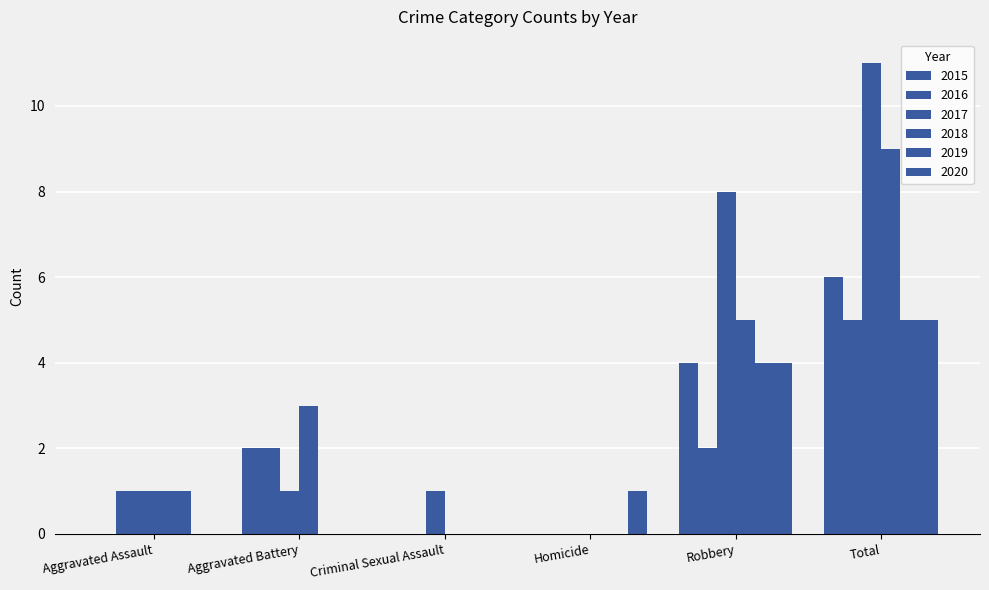

How many groups of bars are there?

6